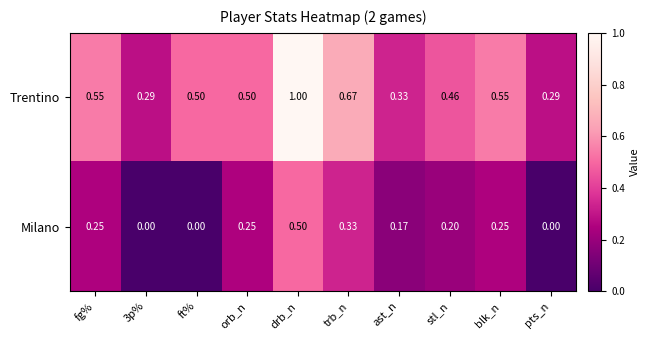

Which category has the highest value in the Milano series?

drb_n